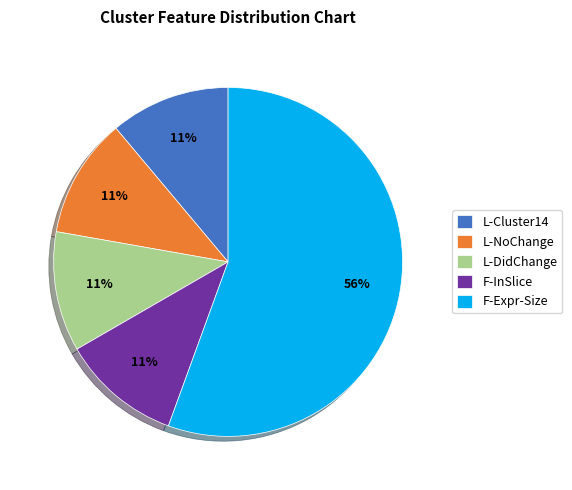

Is there a majority slice in this chart?

Yes